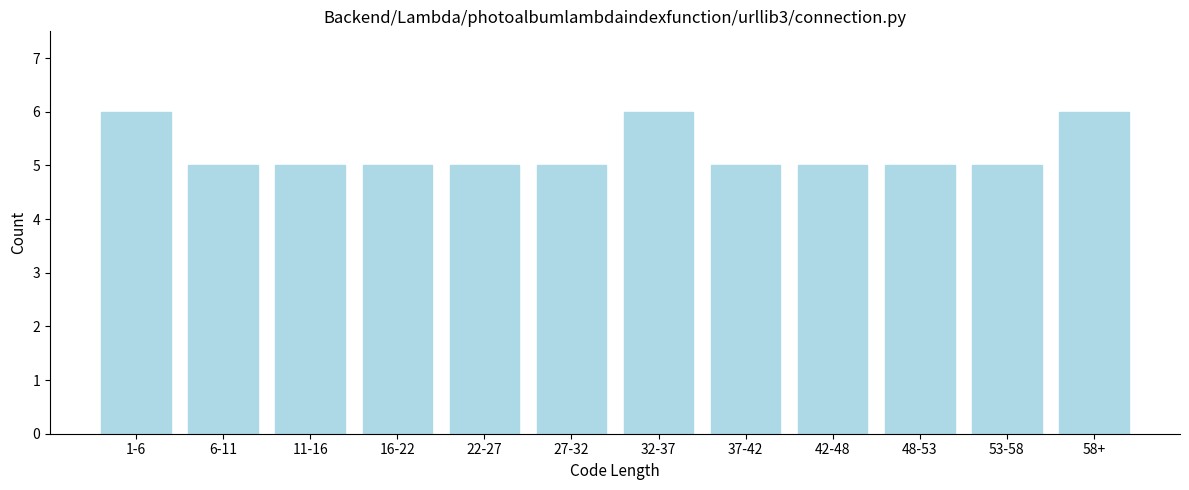

Reading right to left, transcribe all the data shown in this chart.

6	5	5	5	5	6	5	5	5	5	5	6